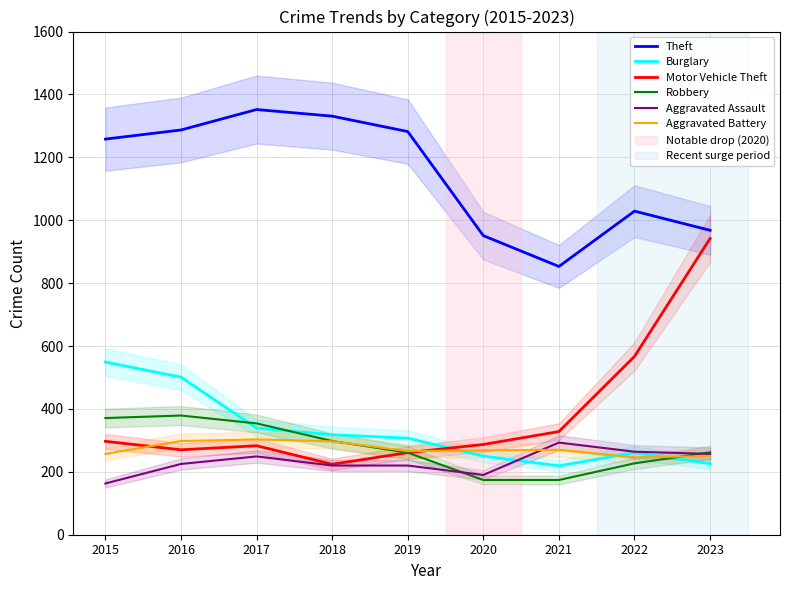

True or false: Burglary has a value of 339 at 2017.

True